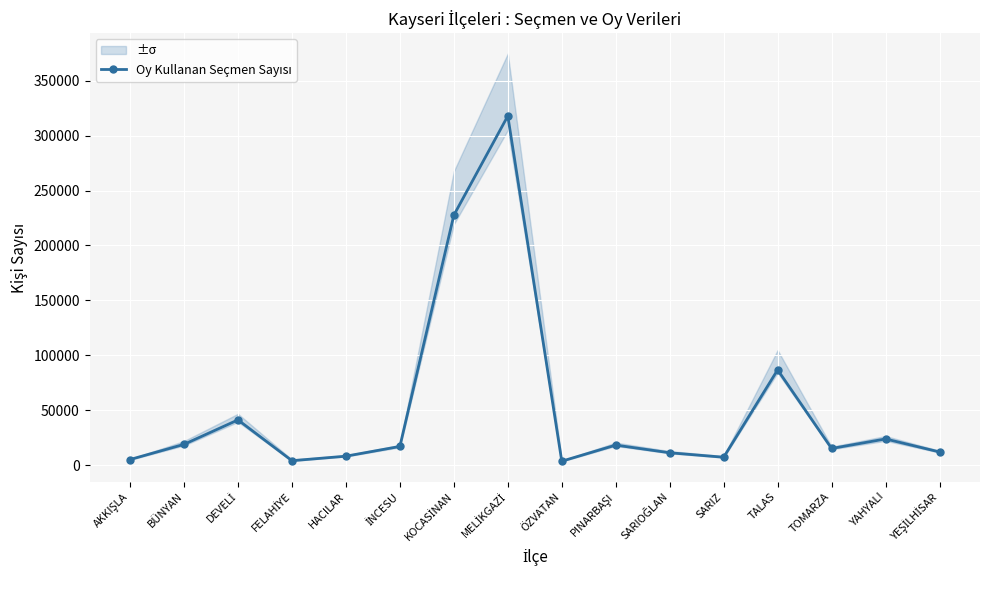

Is it true that the value at İNCESU is 17129?

True